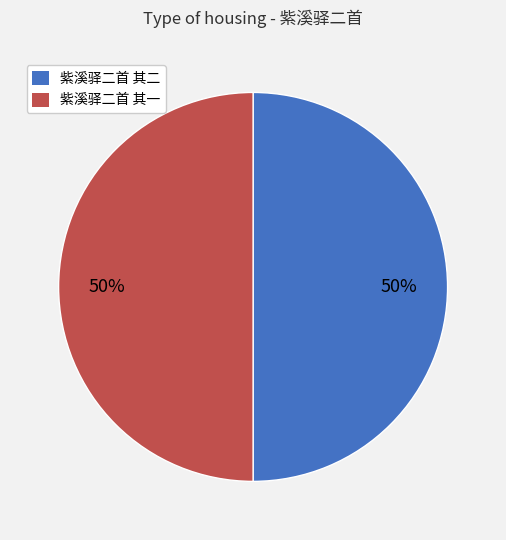

To the nearest percent, what is the average slice percentage?

50%